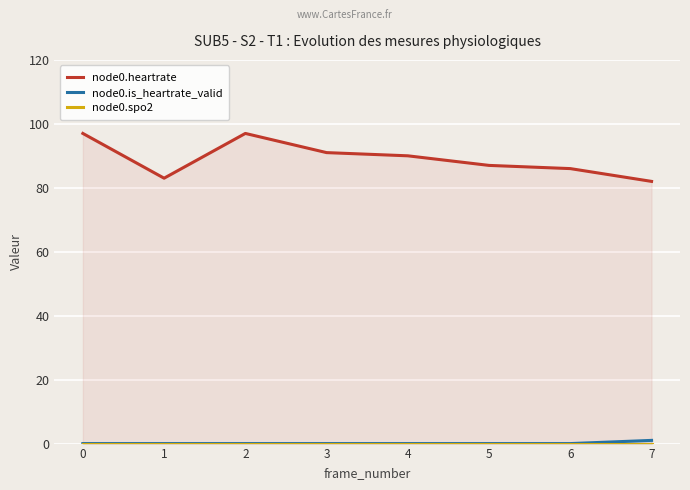

How many lines are shown in the chart?

3